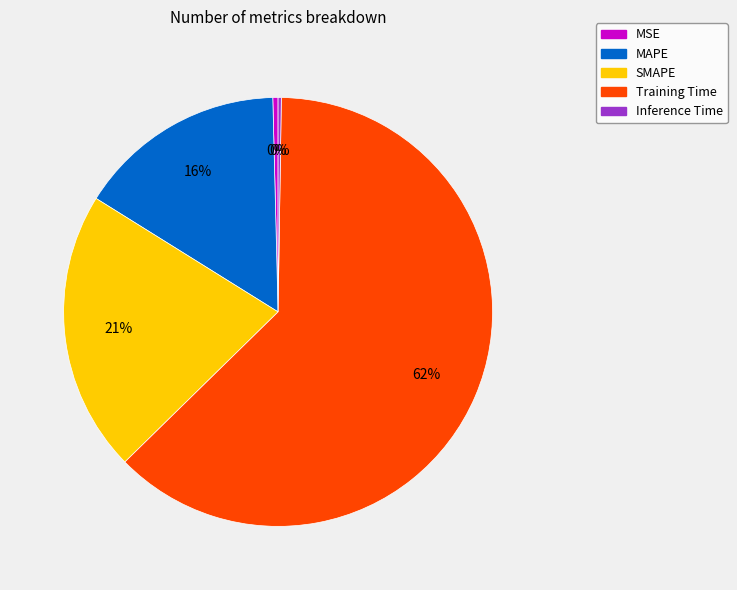

The Training Time slice represents 68% of the pie. True or false?

False